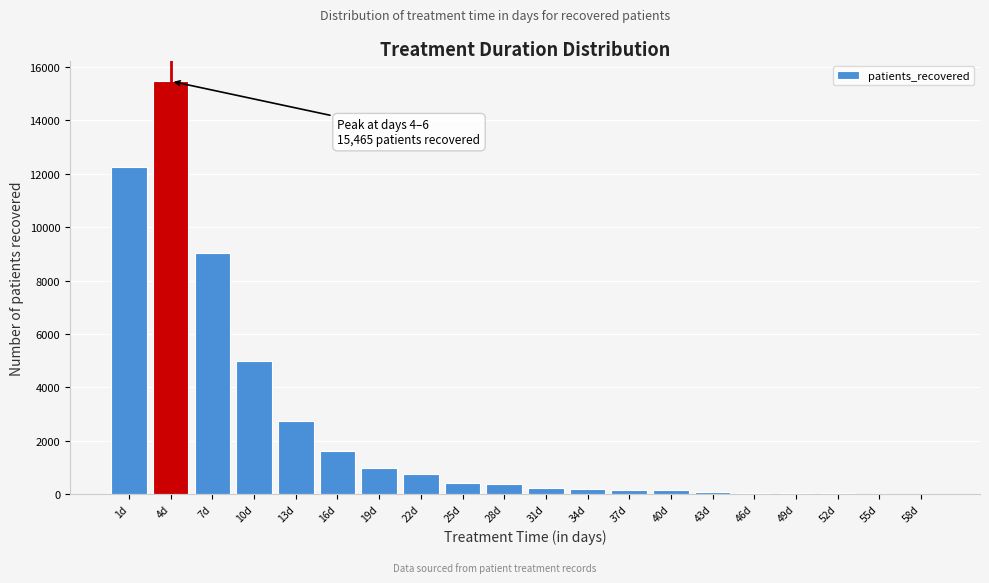

Is it true that the value at 19d is 992?

True